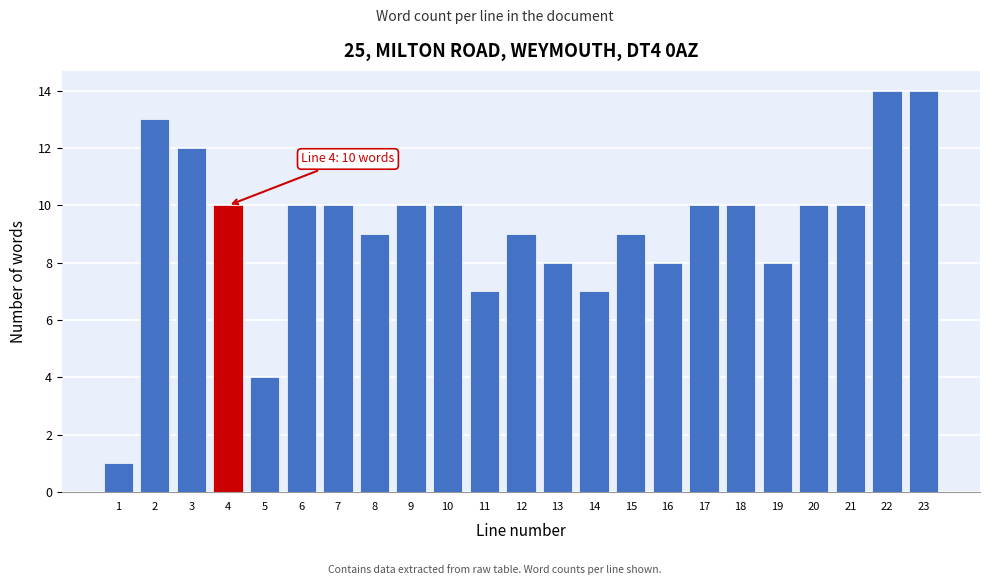

Reading right to left, extract all data points from this chart.

23=14	22=14	21=10	20=10	19=8	18=10	17=10	16=8	15=9	14=7	13=8	12=9	11=7	10=10	9=10	8=9	7=10	6=10	5=4	4=10	3=12	2=13	1=1